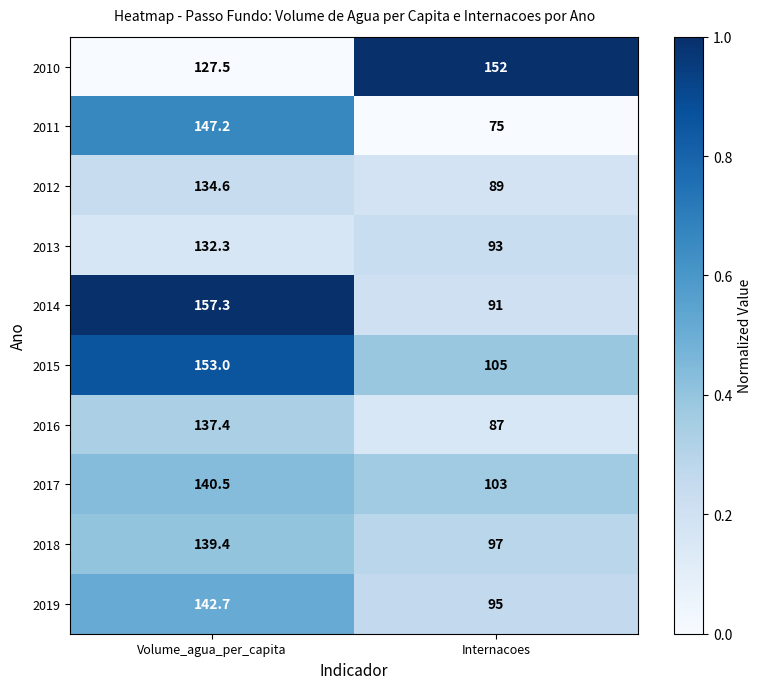

Reading right to left, list all the values displayed in this chart.

2010: Internacoes=152.0	Volume_agua_per_capita=127.5
2011: Internacoes=75.0	Volume_agua_per_capita=147.2
2012: Internacoes=89.0	Volume_agua_per_capita=134.6
2013: Internacoes=93.0	Volume_agua_per_capita=132.3
2014: Internacoes=91.0	Volume_agua_per_capita=157.3
2015: Internacoes=105.0	Volume_agua_per_capita=153.0
2016: Internacoes=87.0	Volume_agua_per_capita=137.4
2017: Internacoes=103.0	Volume_agua_per_capita=140.5
2018: Internacoes=97.0	Volume_agua_per_capita=139.4
2019: Internacoes=95.0	Volume_agua_per_capita=142.7